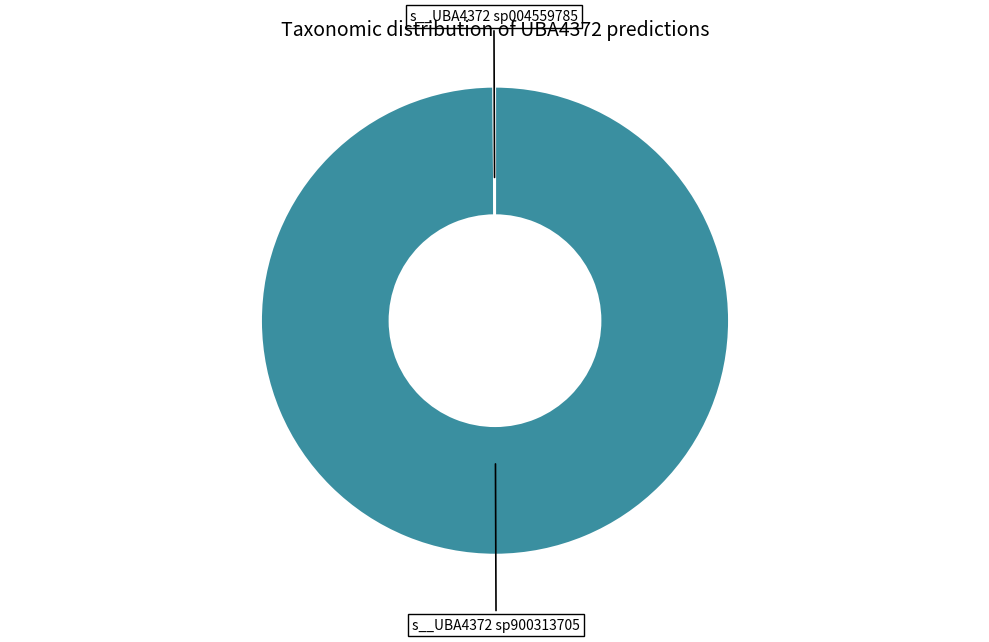

Is it true that s__UBA4372 sp900313705 is 89% of the pie?

False